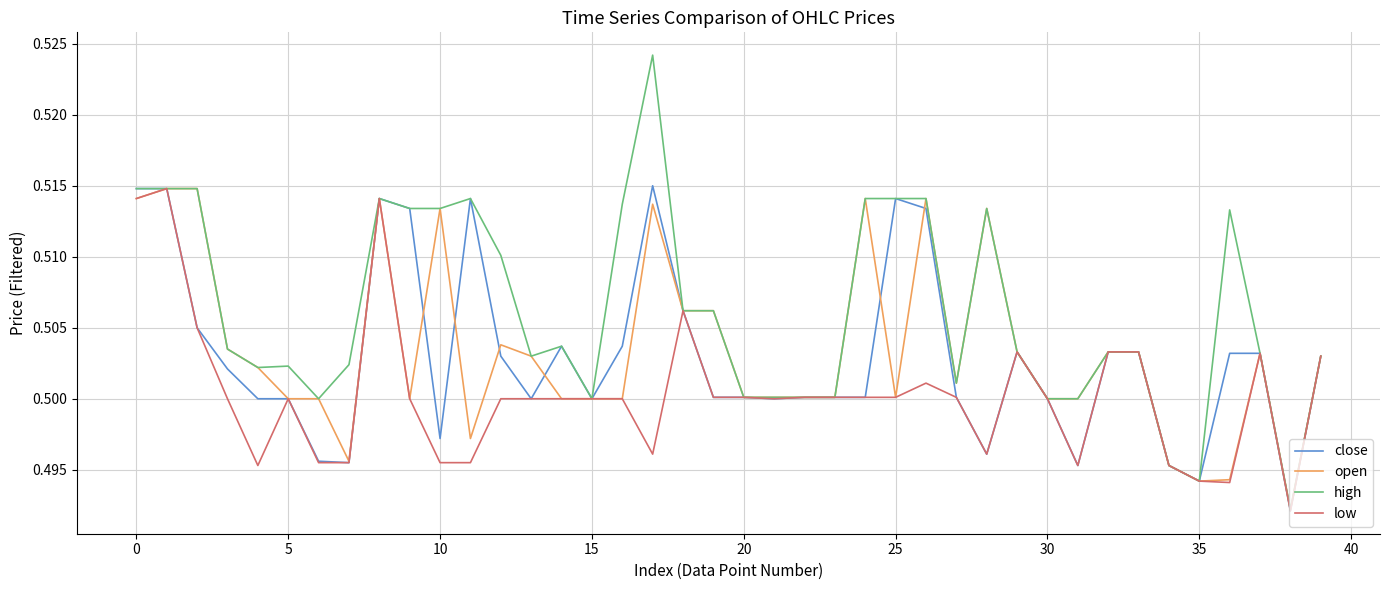

Which series has the largest total across all categories?

high